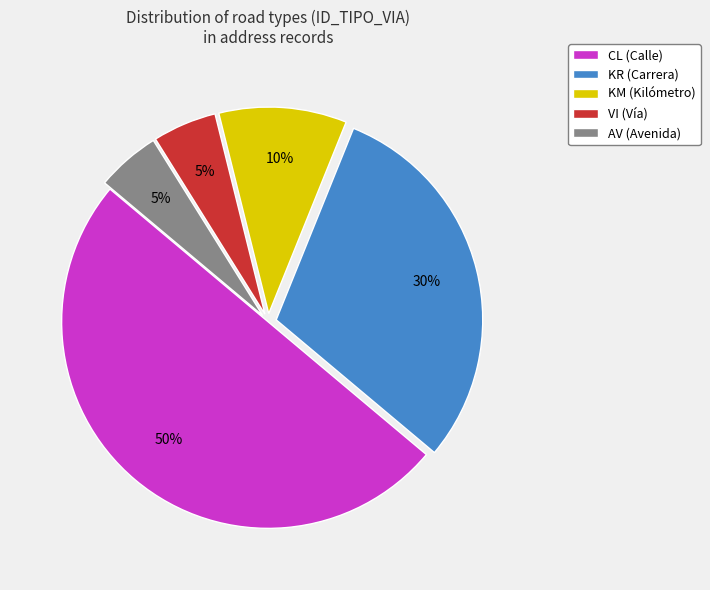

Count the number of slices in the pie.

5